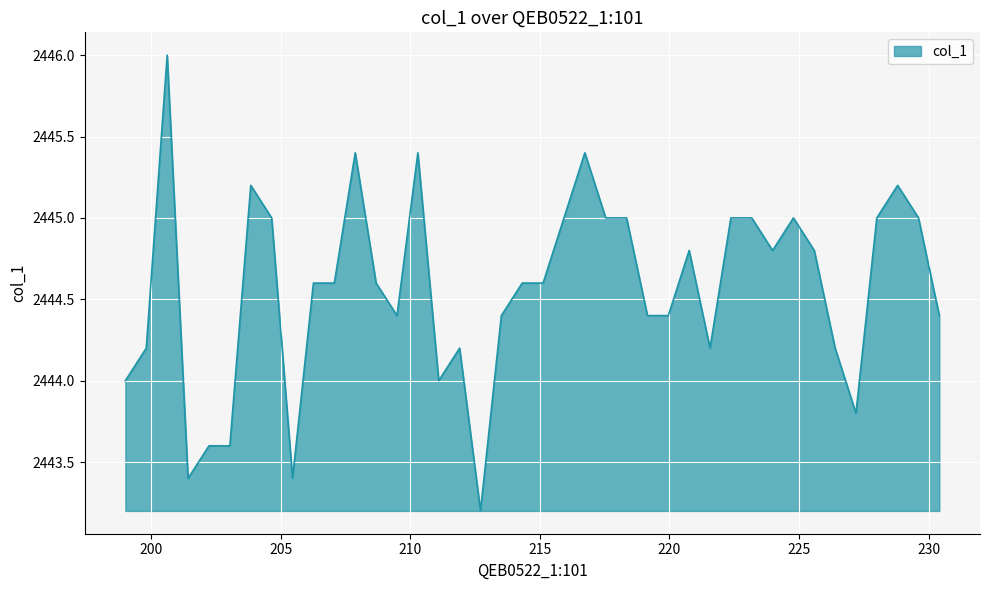

What is the maximum value shown in the chart?

2446.0